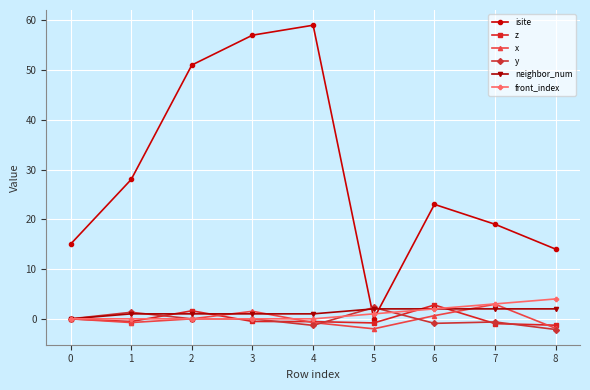

How many lines are shown in the chart?

6